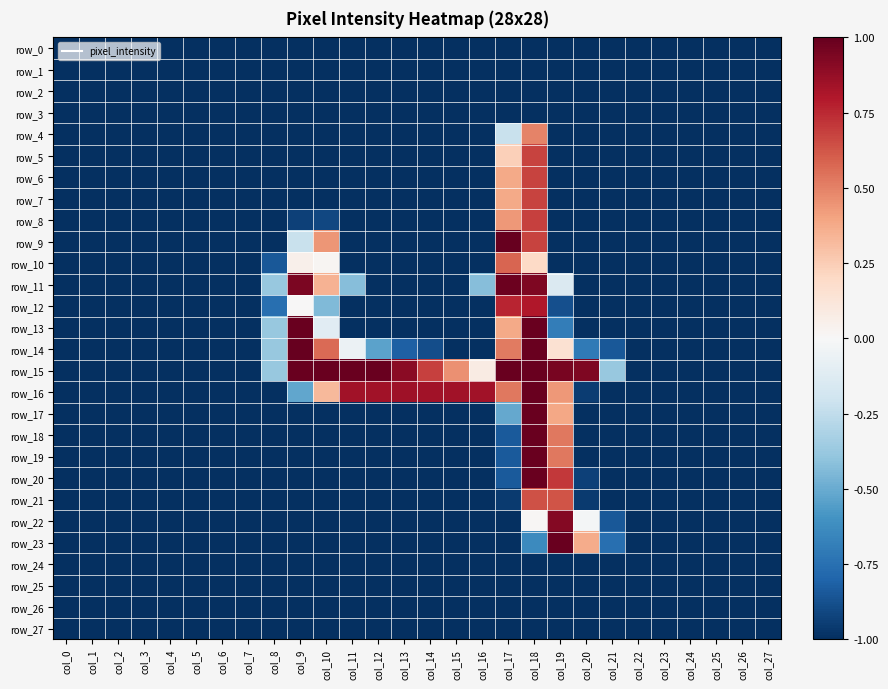

The value of row_14 at col_1 is -1.5. True or false?

False